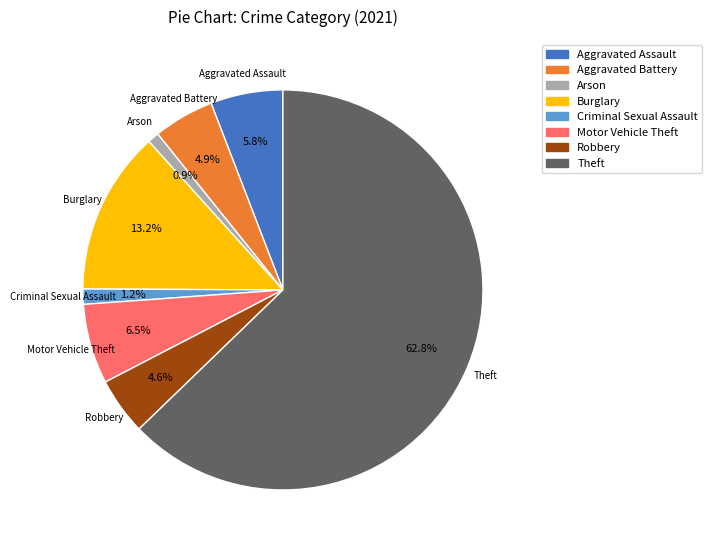

To the nearest percent, what is the difference between the largest and smallest slice percentages?

62%